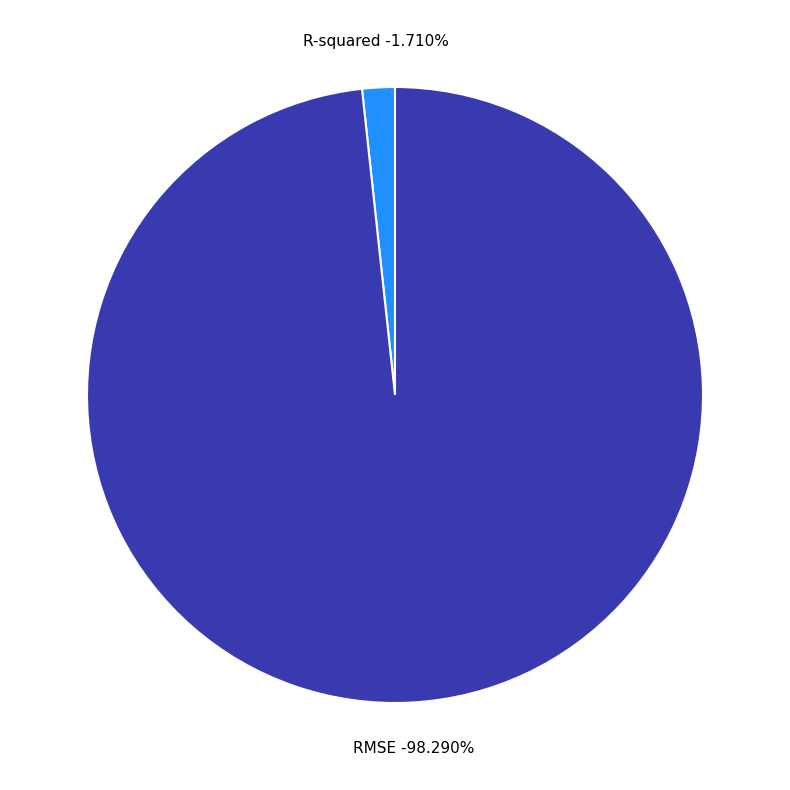

Which has a higher value, R-squared or RMSE?

RMSE